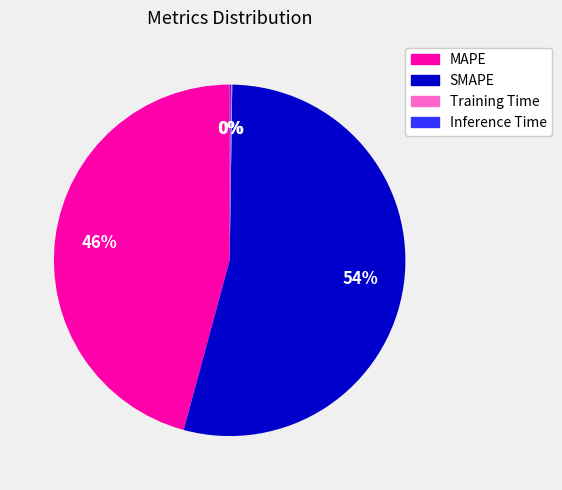

To the nearest percent, what is the difference between the largest and smallest slice percentages?

54%